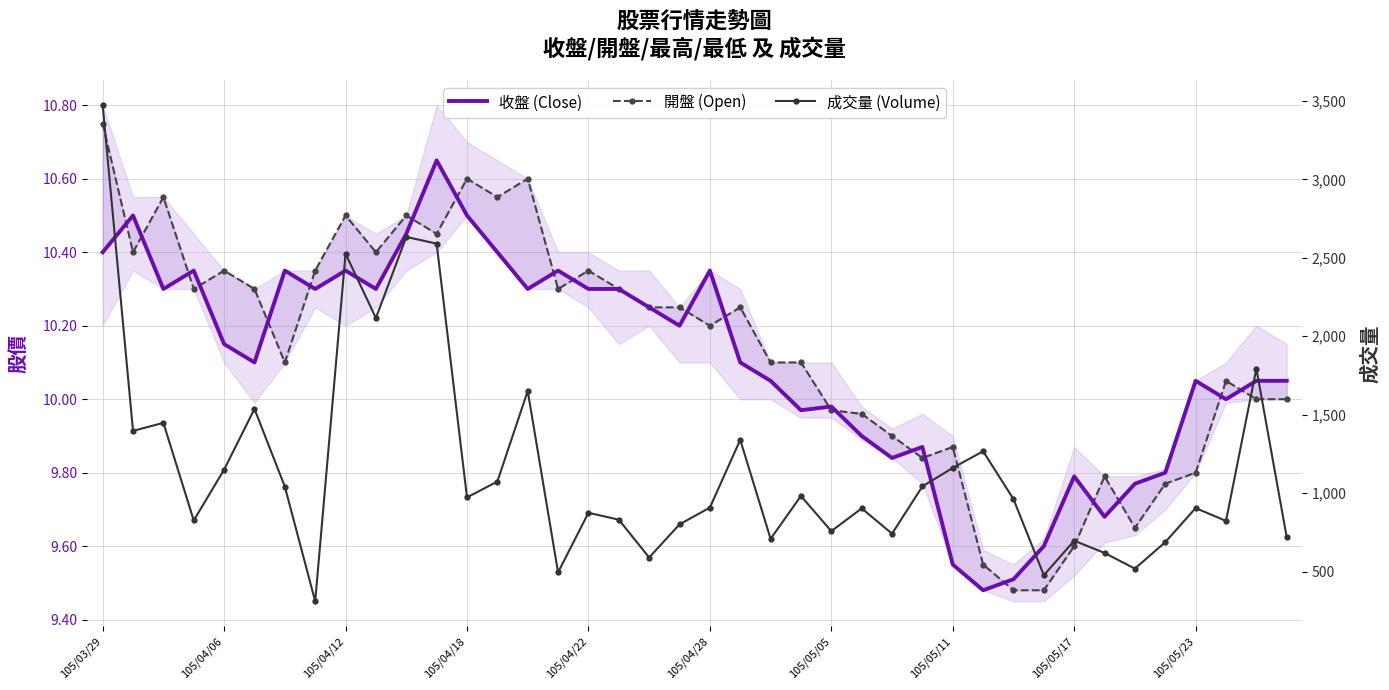

Where is 開盤 (Open) nearest to the value 10?

38